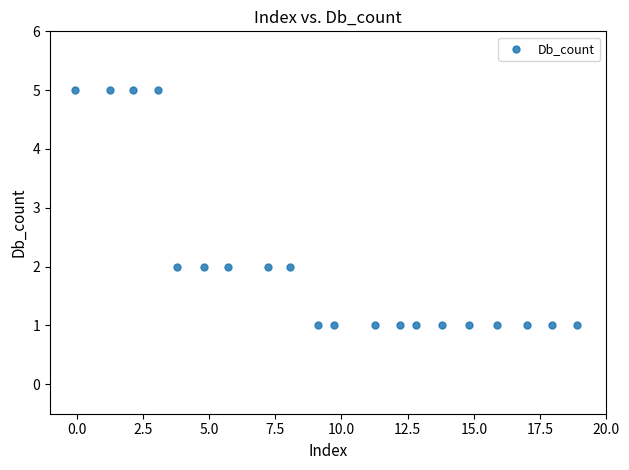

What is the range of Y values (max minus min)?

4